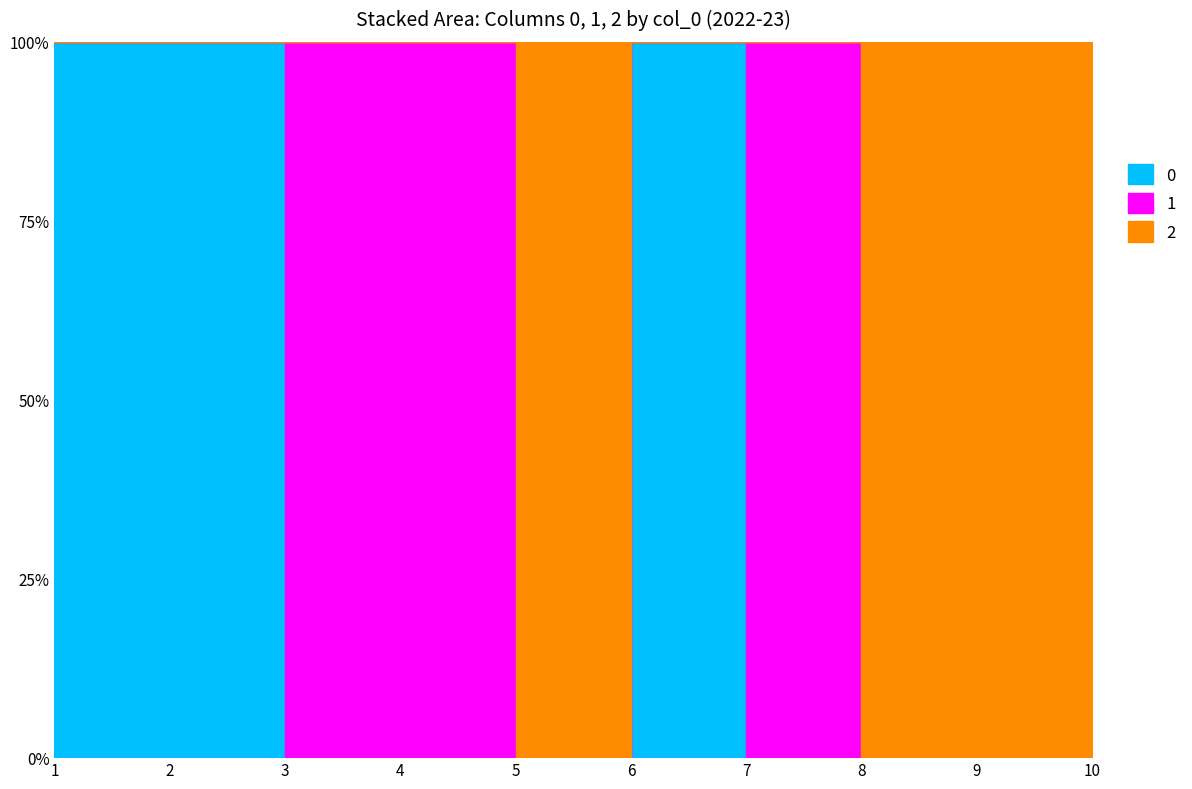

Where is 2 nearest to the value 0?

1